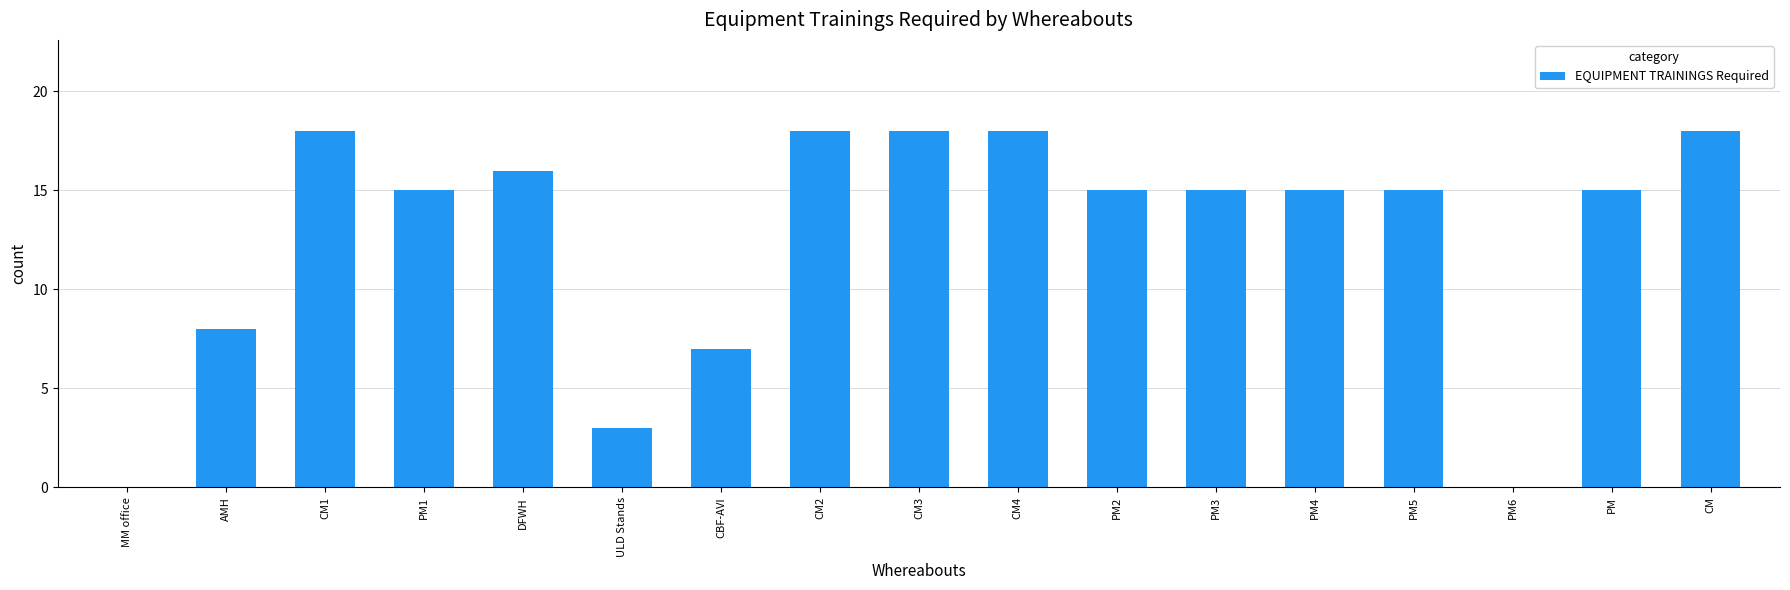

What is the change in value from AMH to CM?

+10